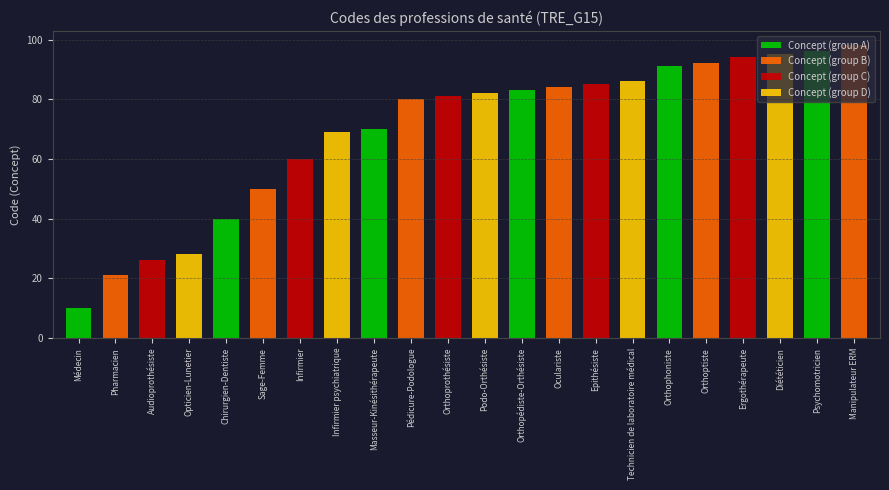

What is the value of the 7th bar from the left?

60